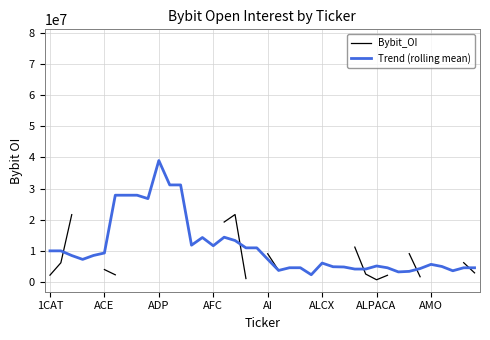

What is the approximate value of Trend (rolling mean) at AMO?

5728926.3